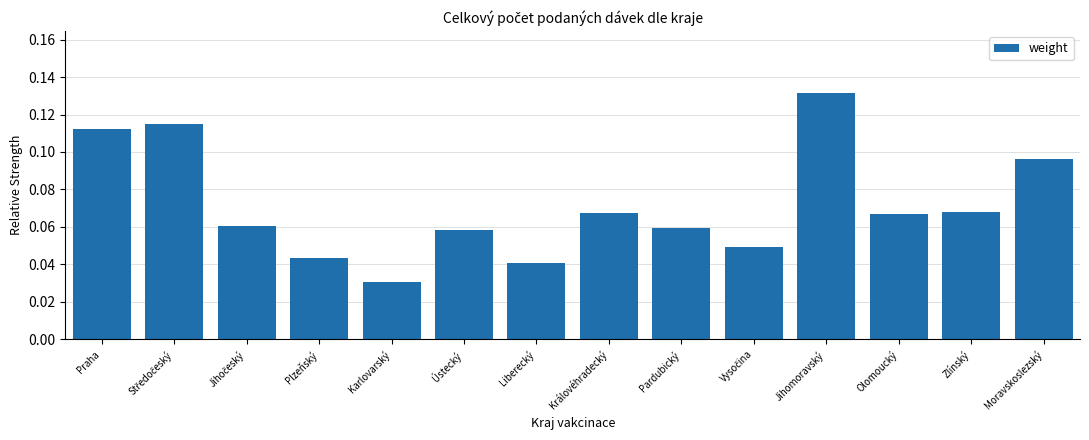

What position from the left is Praha?

1